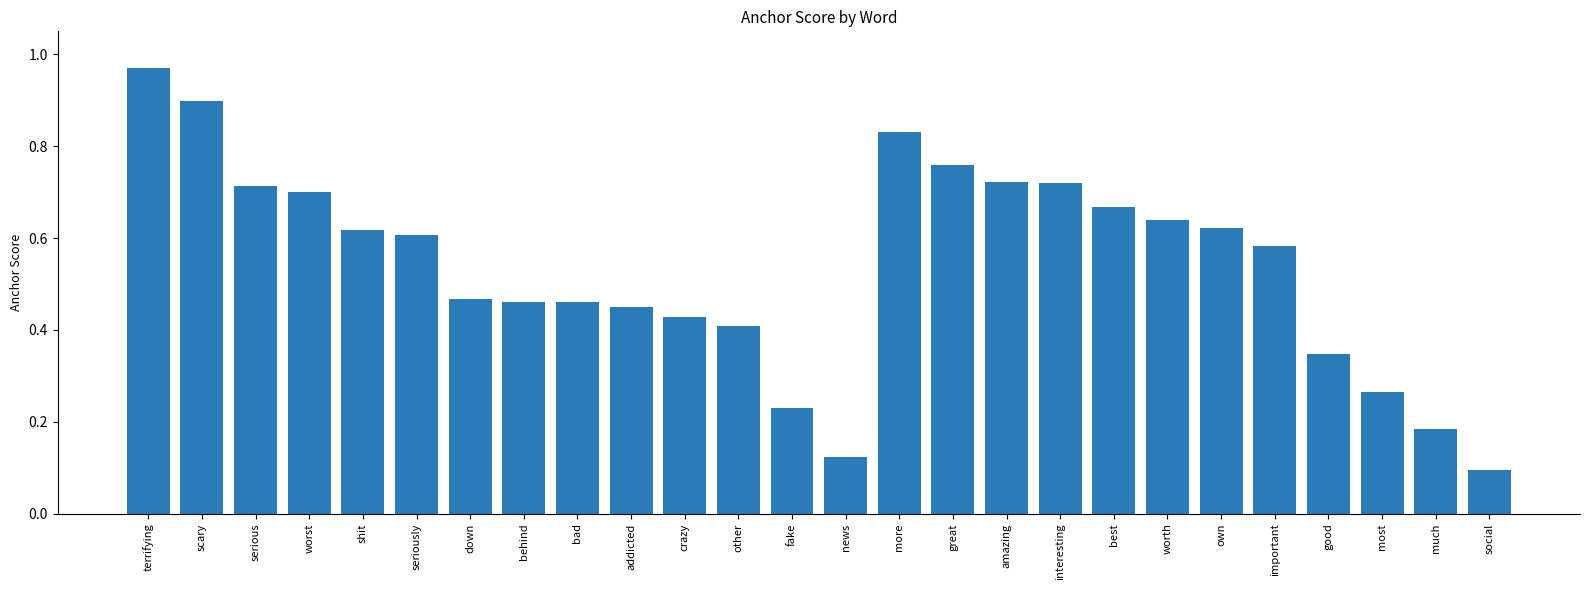

At which label is the value closest to 0?

social